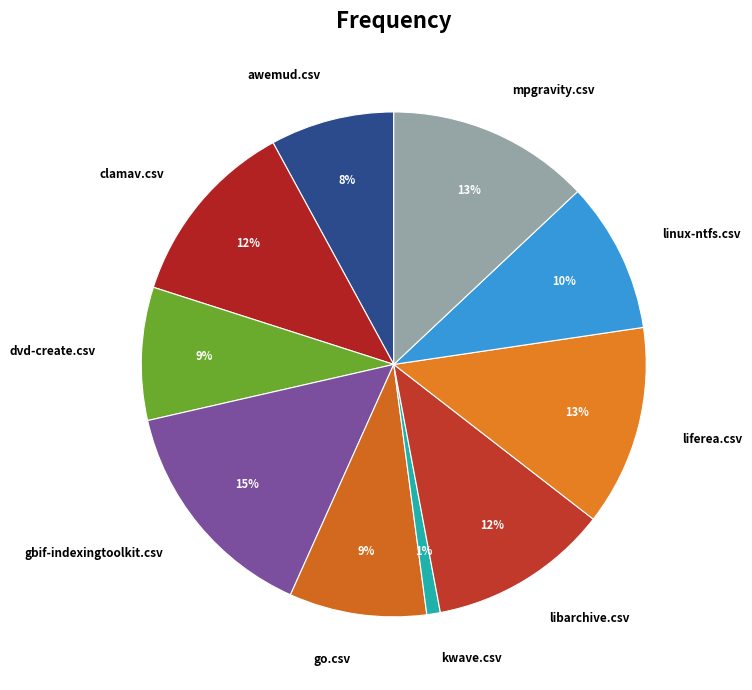

Is it true that liferea.csv is 22% of the pie?

False